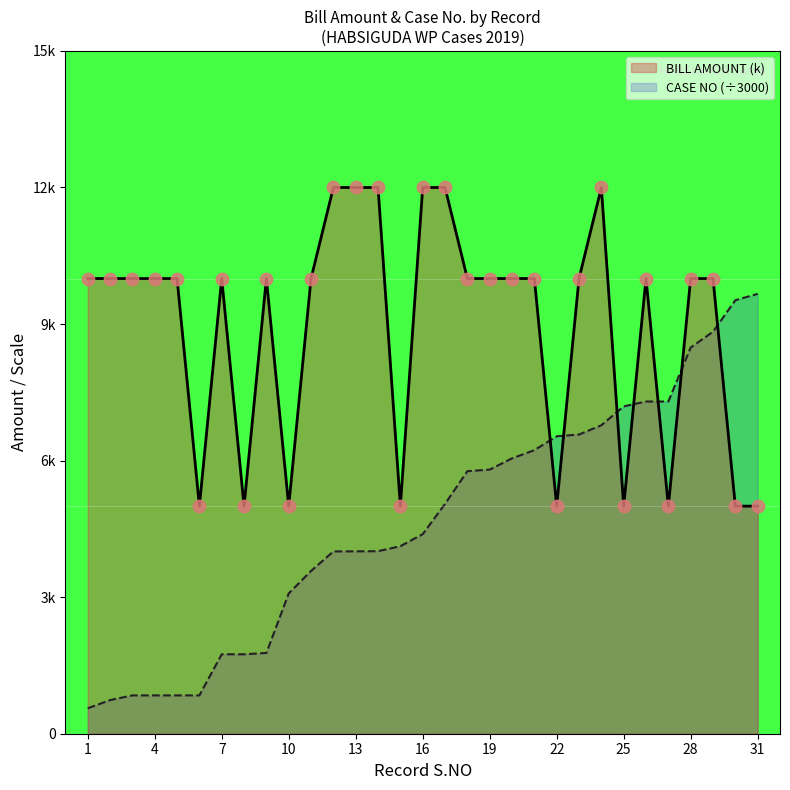

Is the value of S.NO at 23 greater than the value of BILL AMOUNT at 8?

Yes